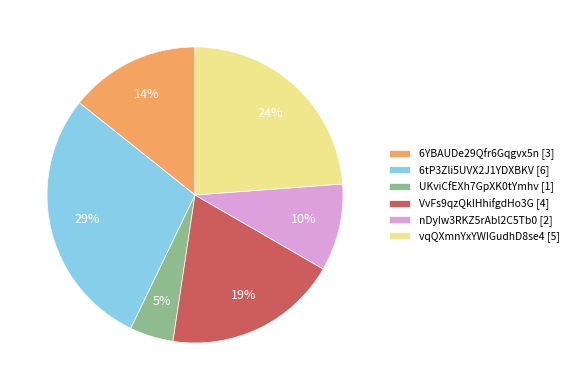

How many segments does this pie chart have?

6